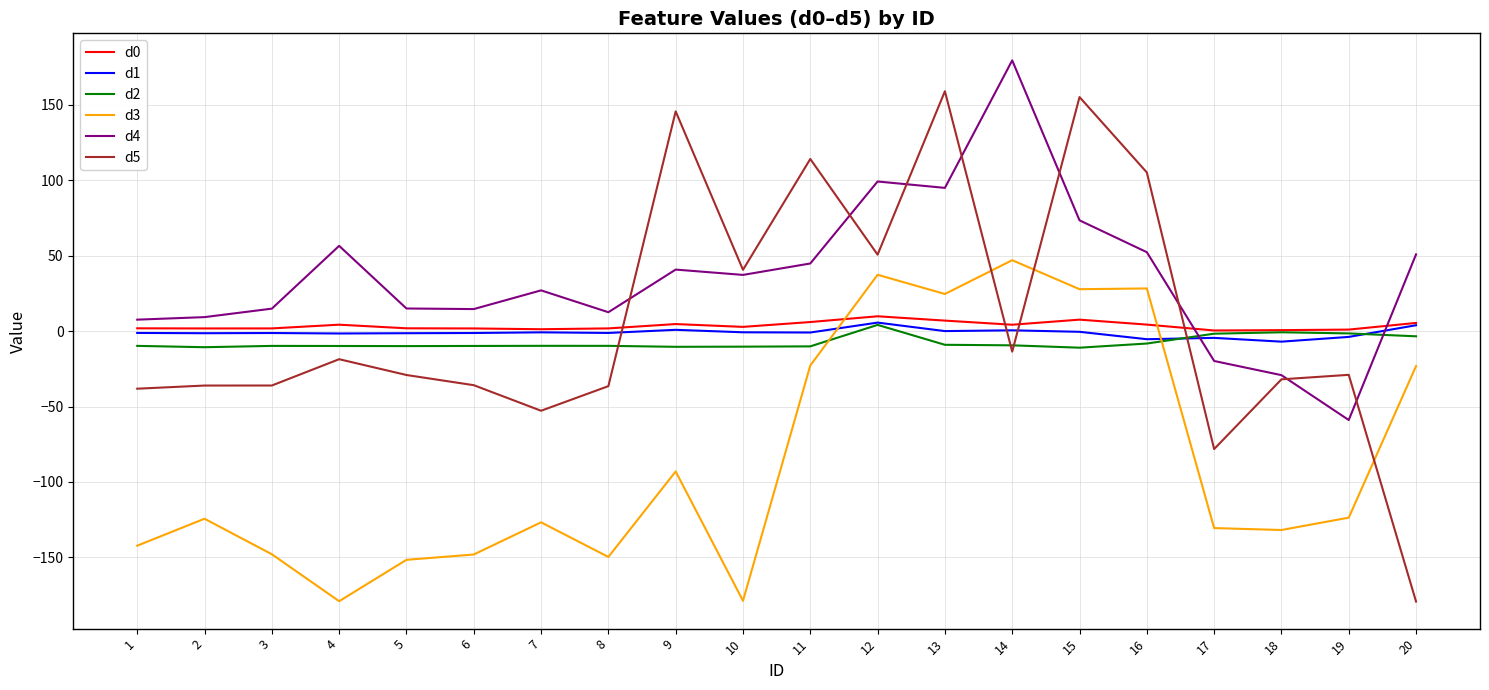

What is the minimum value for d1?

-7.0